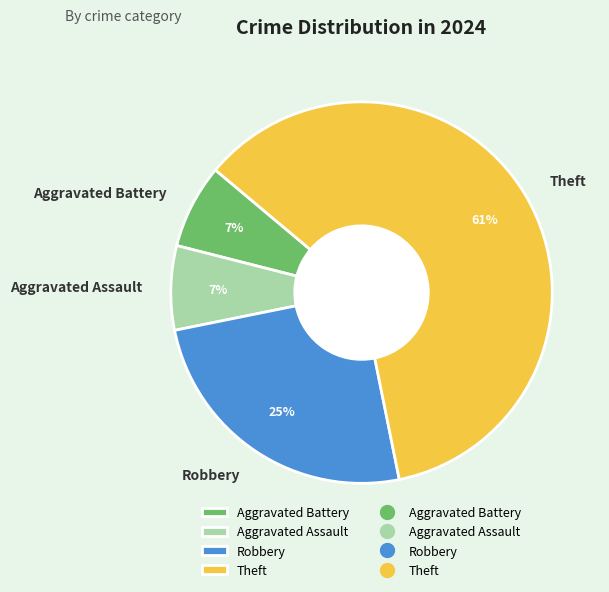

Does any single category account for the majority?

Yes